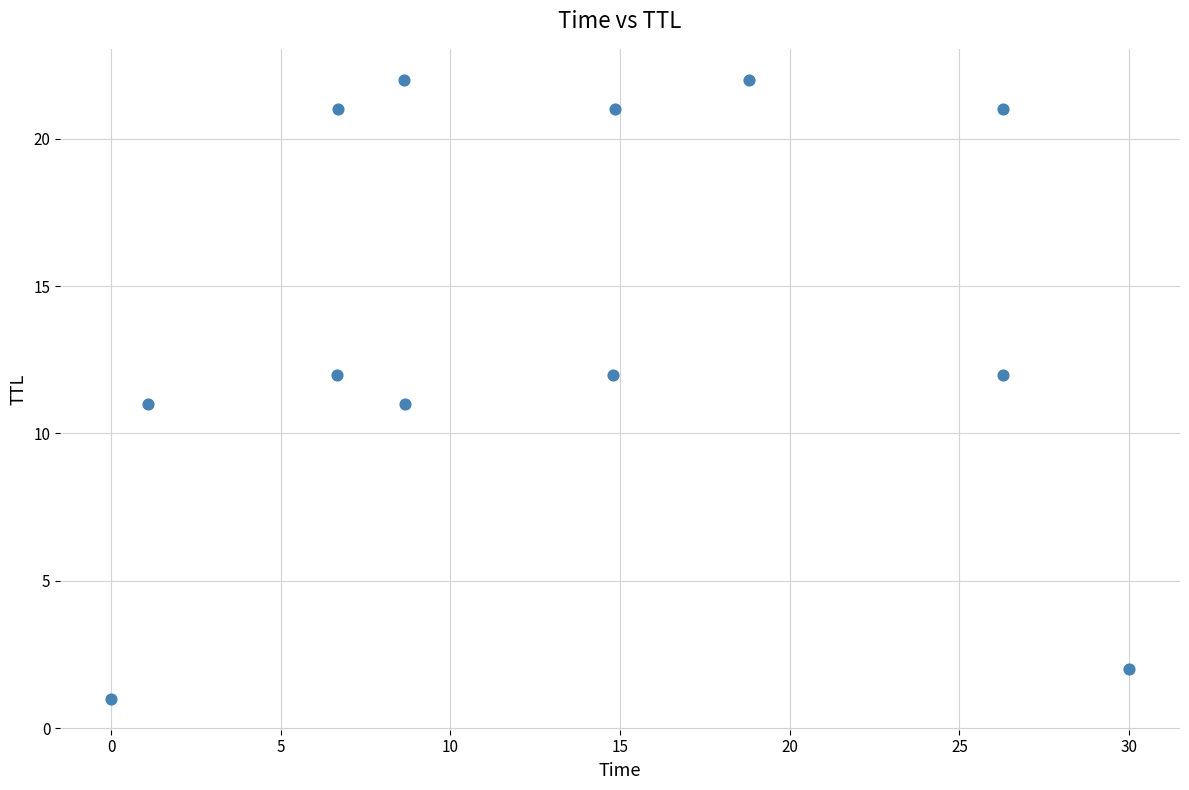

What is the average Y value?

14